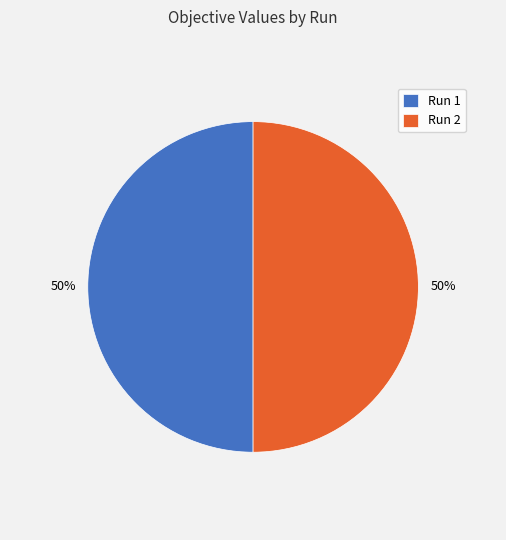

Is the sum of Run 2 and Run 1 greater than half?

Yes